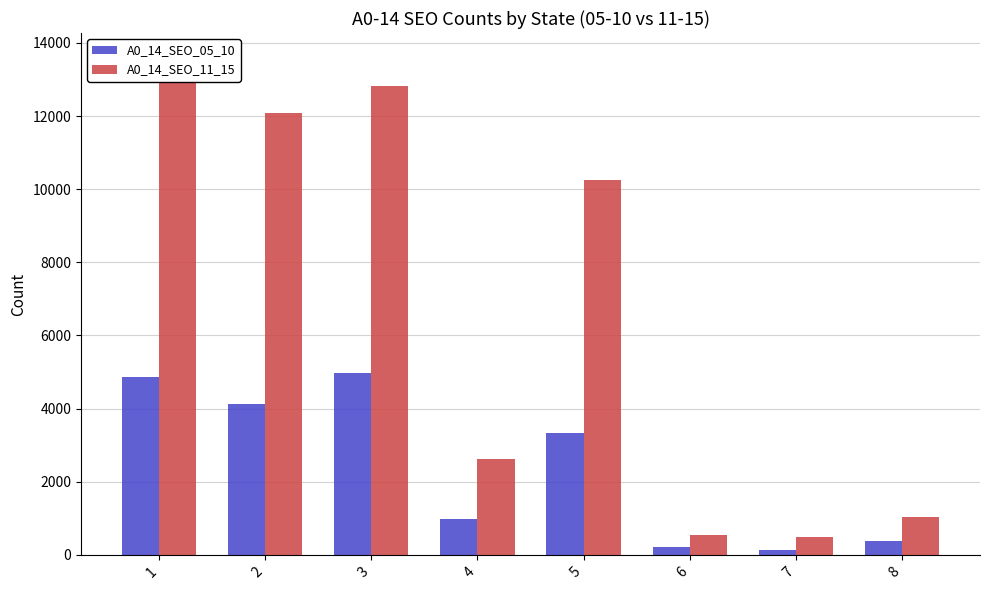

Are the bars horizontal?

No